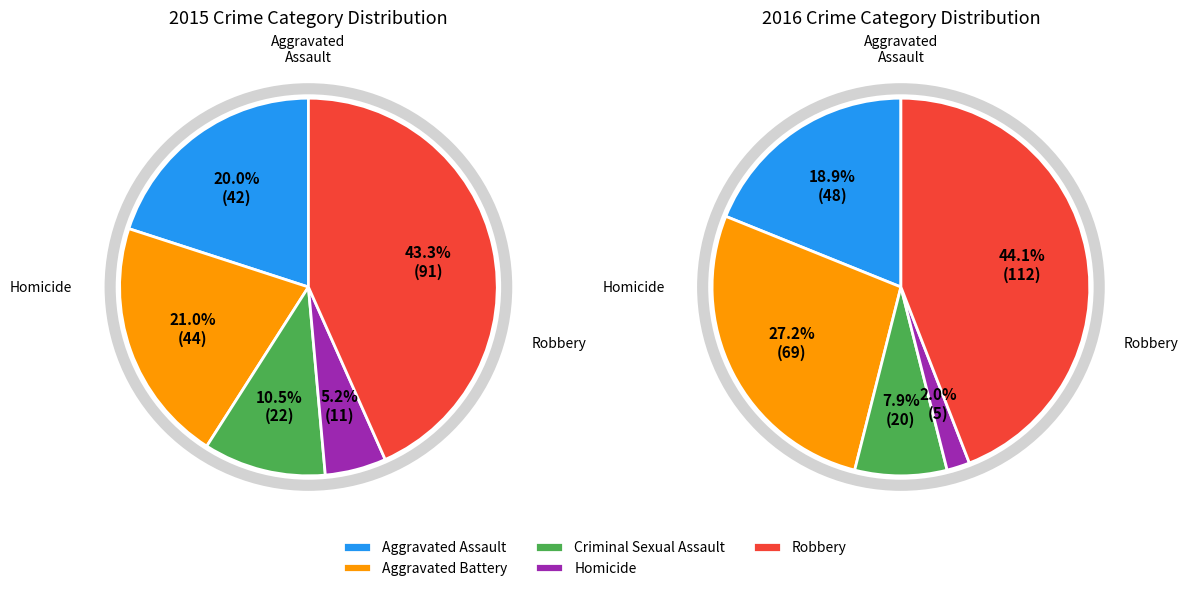

Between Homicide and Criminal Sexual Assault, which is larger?

Criminal Sexual Assault